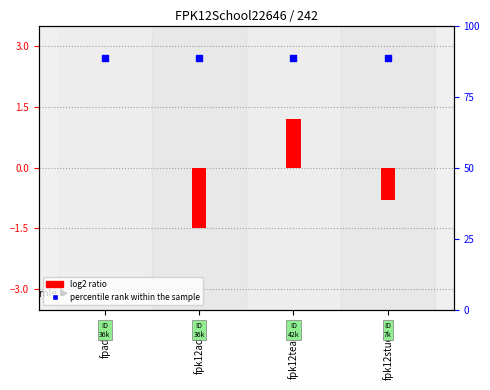

At how many categories does at least one series exceed 0?

4